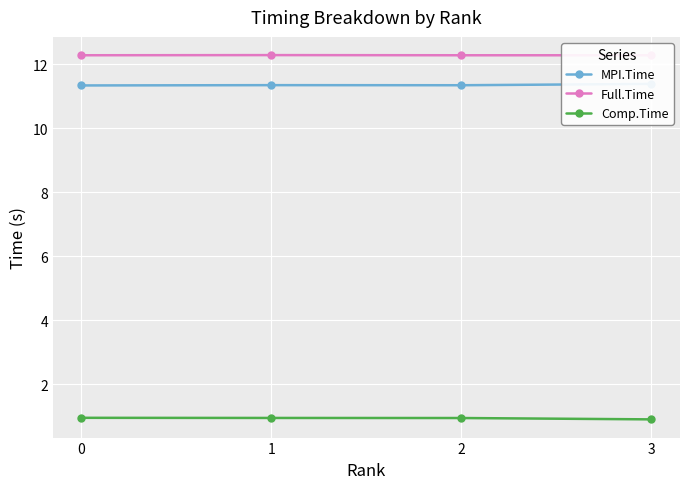

Rank the series at 2 from lowest to highest value.

Comp.Time, MPI.Time, Full.Time